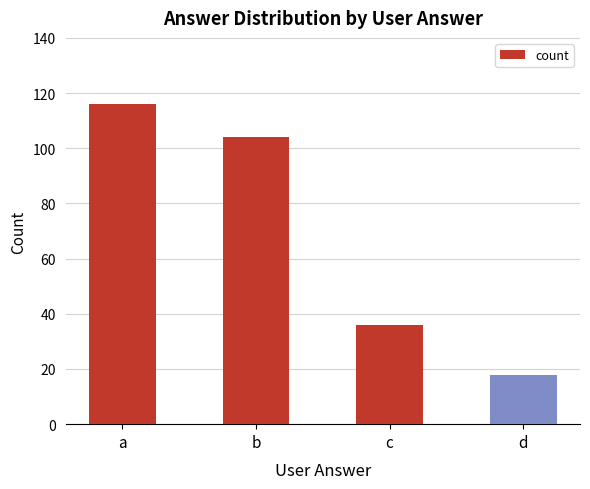

True or false: the data shows 179 at b.

False